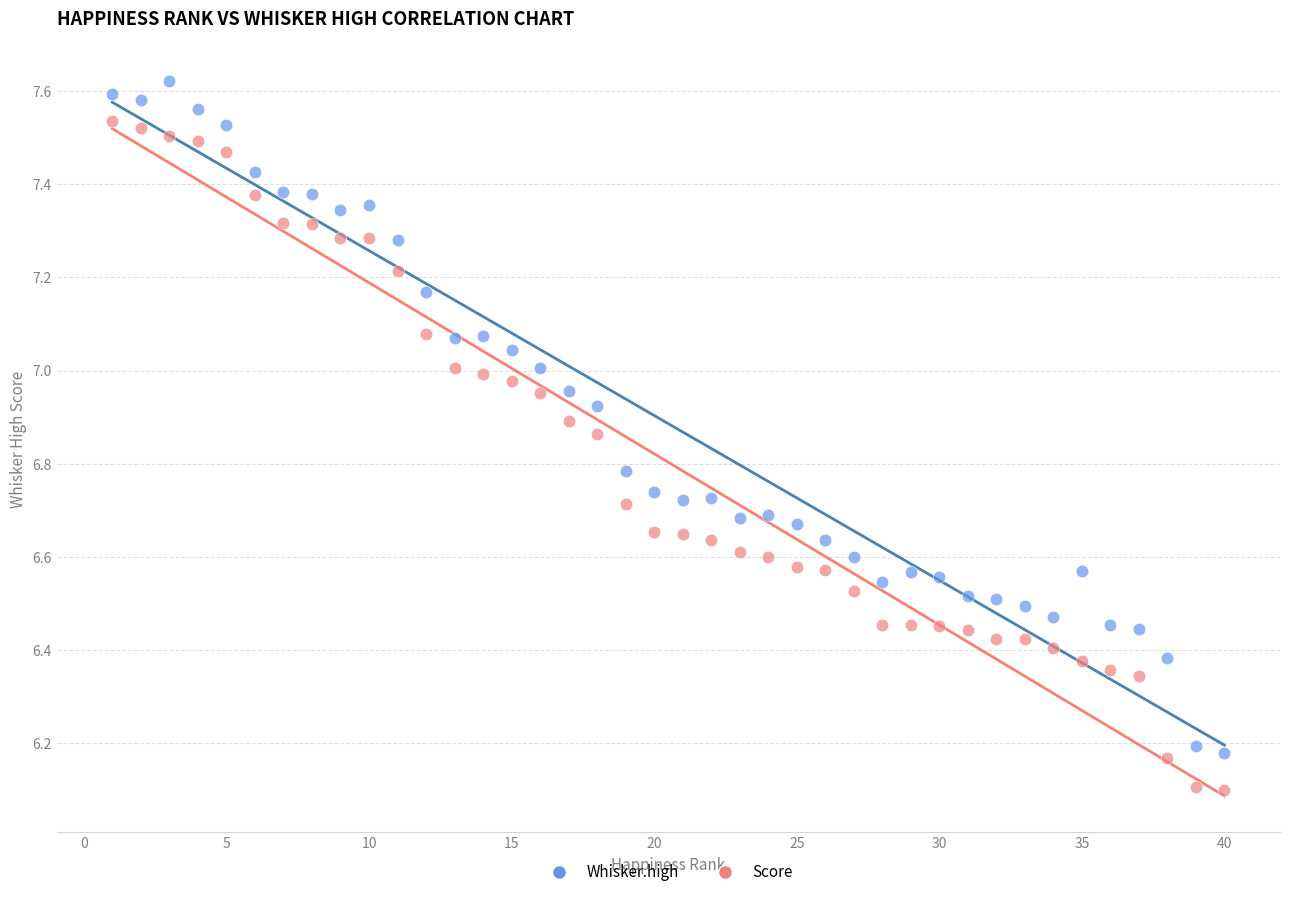

What is the X range (max minus min) for the scatter plot?

39.0